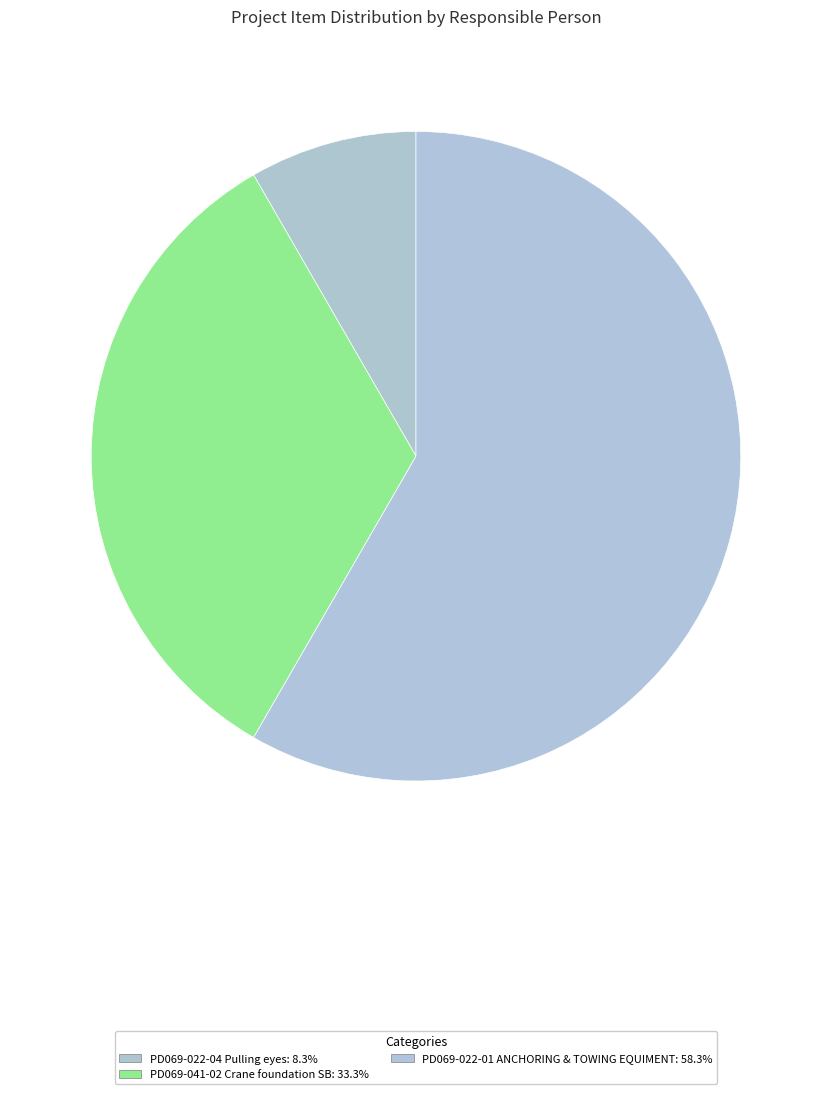

Count the number of slices in the pie.

3